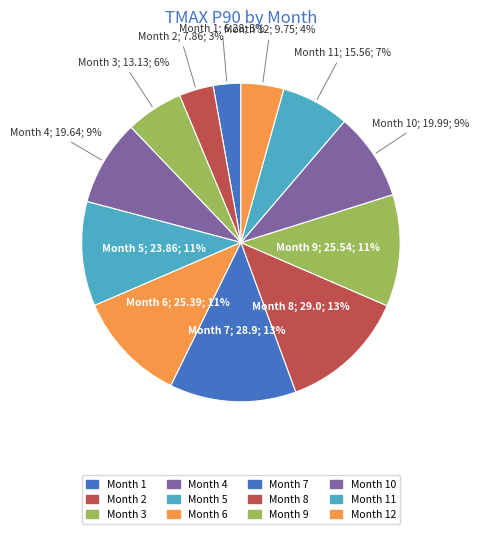

What is the largest slice in the pie chart?

8